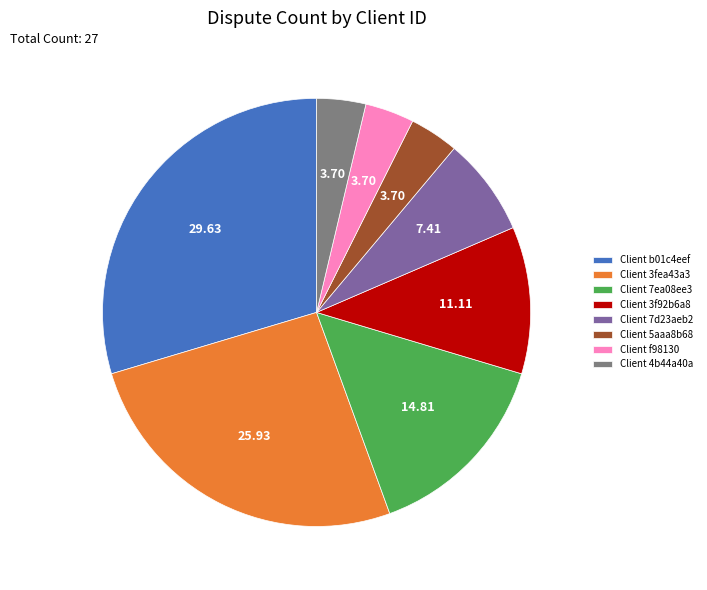

Combined, do Client f98130 and Client b01c4eef account for over 50%?

No